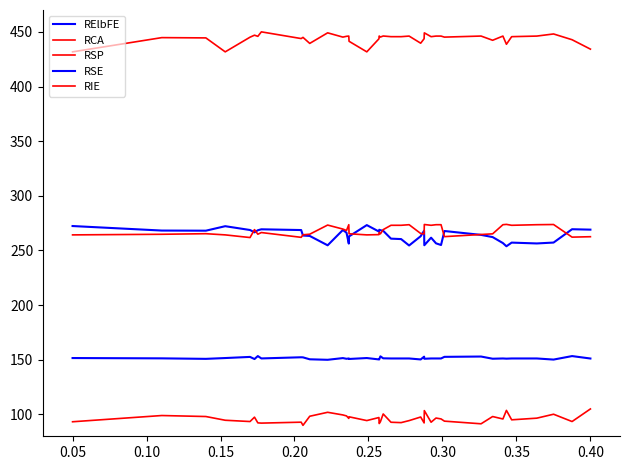

At how many categories does at least one series exceed 355?

40